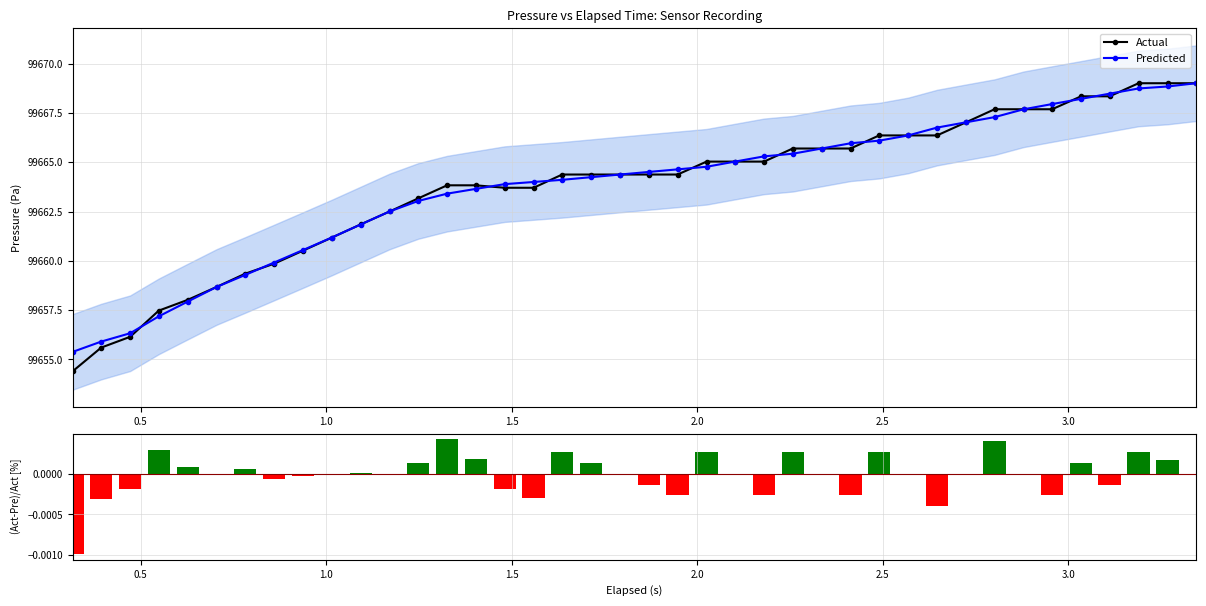

How many values in the Actual series exceed 99664?

23